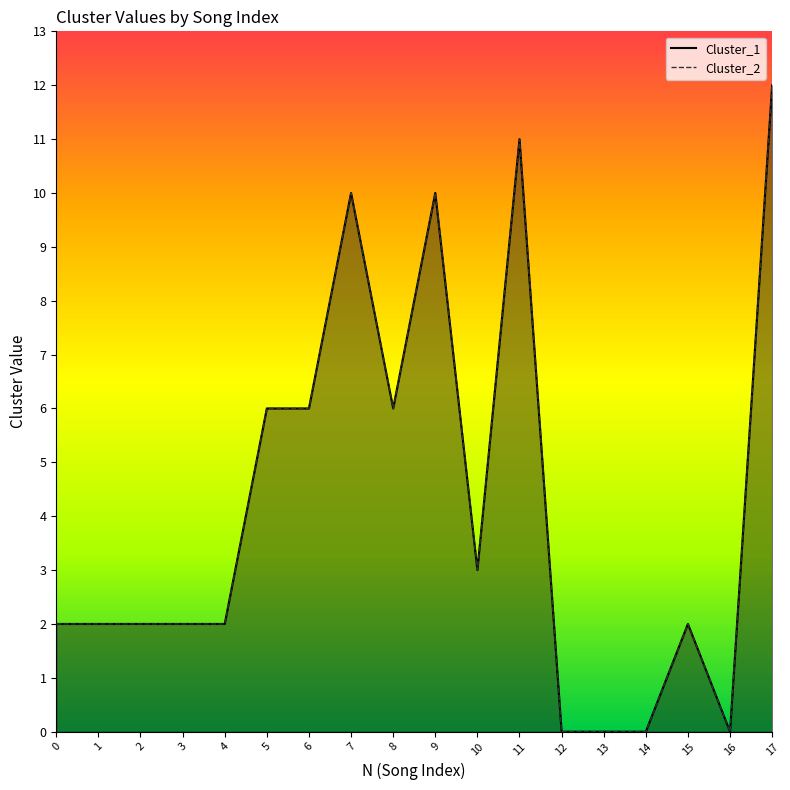

Where is Cluster_2 nearest to the value 6?

5